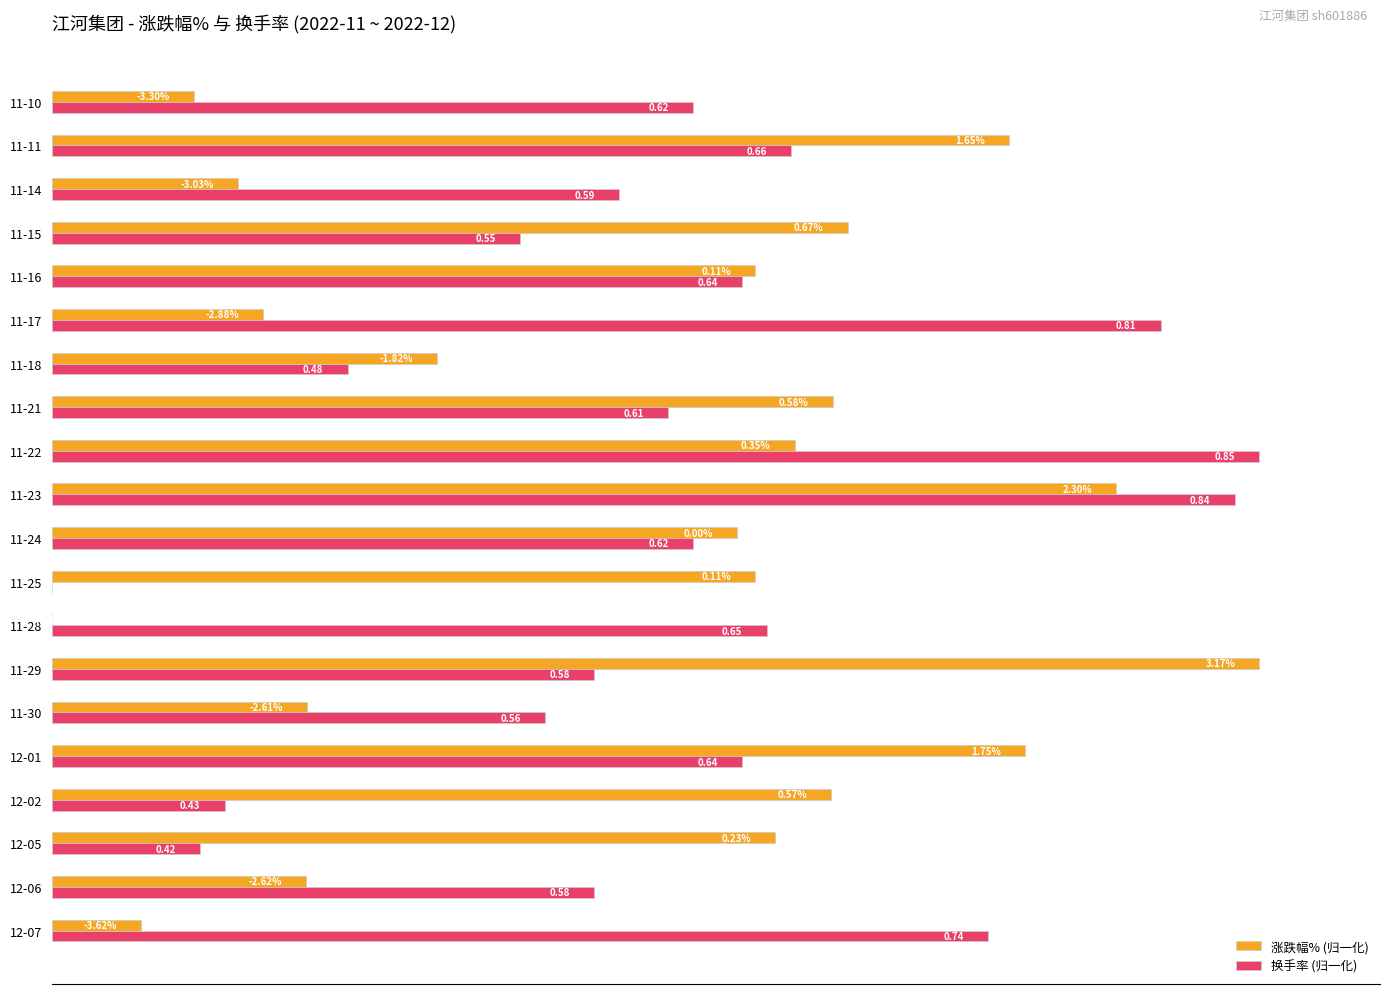

What are all the series names shown in the legend?

涨跌幅% (归一化), 换手率 (归一化)